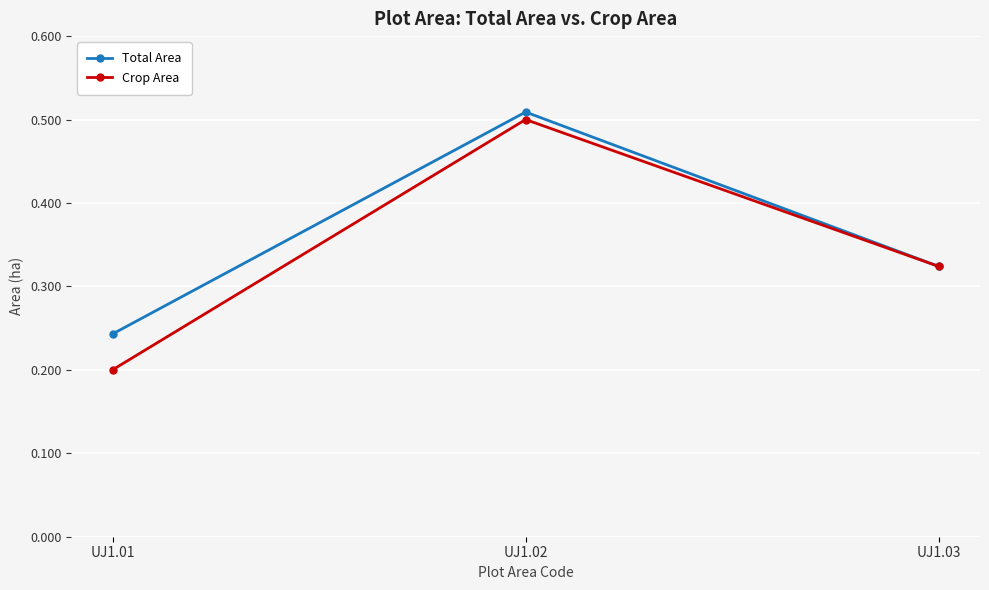

Which series changed the most between UJ1.02 and UJ1.03?

Total Area